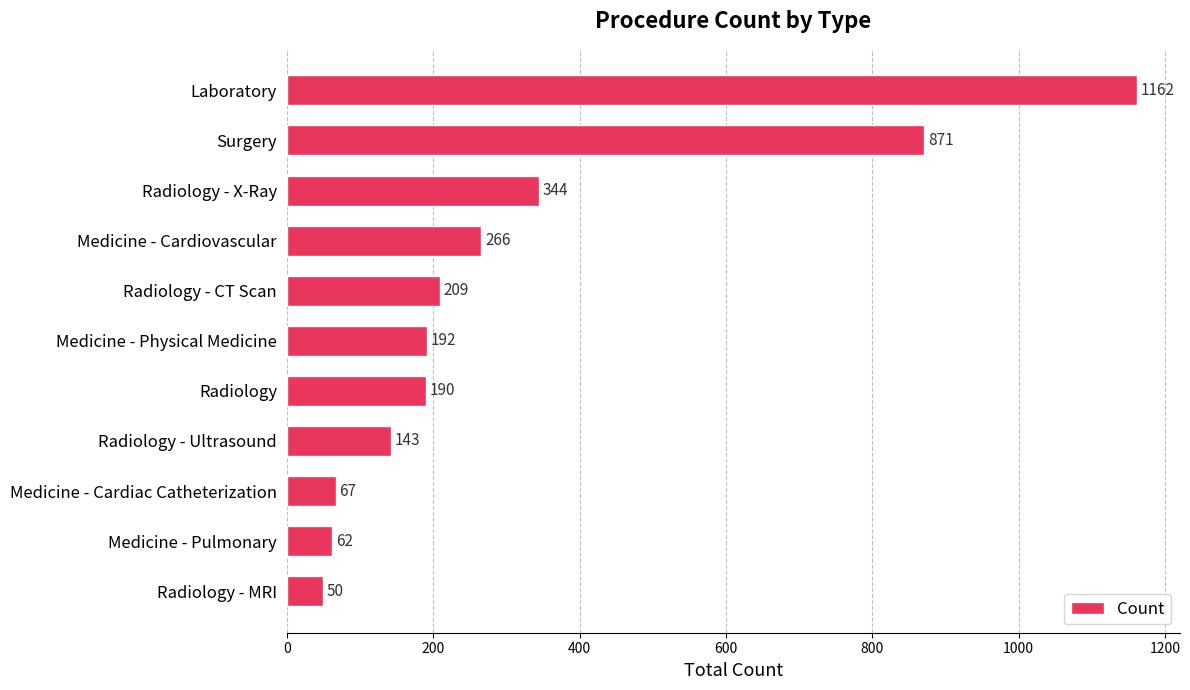

List the labels in order of value, smallest first.

Radiology - MRI, Medicine - Pulmonary, Medicine - Cardiac Catheterization, Radiology - Ultrasound, Radiology, Medicine - Physical Medicine, Radiology - CT Scan, Medicine - Cardiovascular, Radiology - X-Ray, Surgery, Laboratory